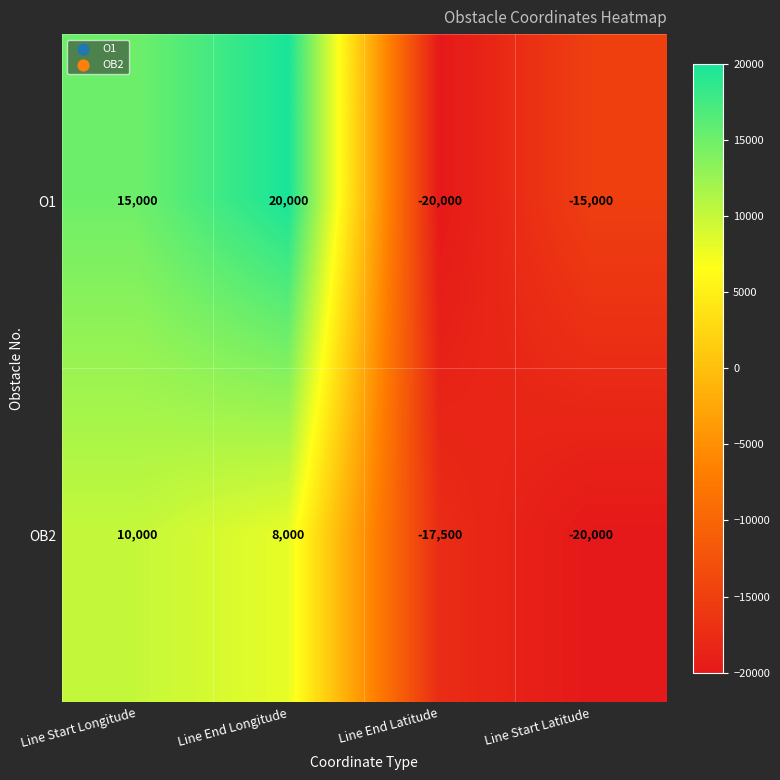

Between Line End Longitude and Line End Latitude, which series saw the biggest shift?

O1